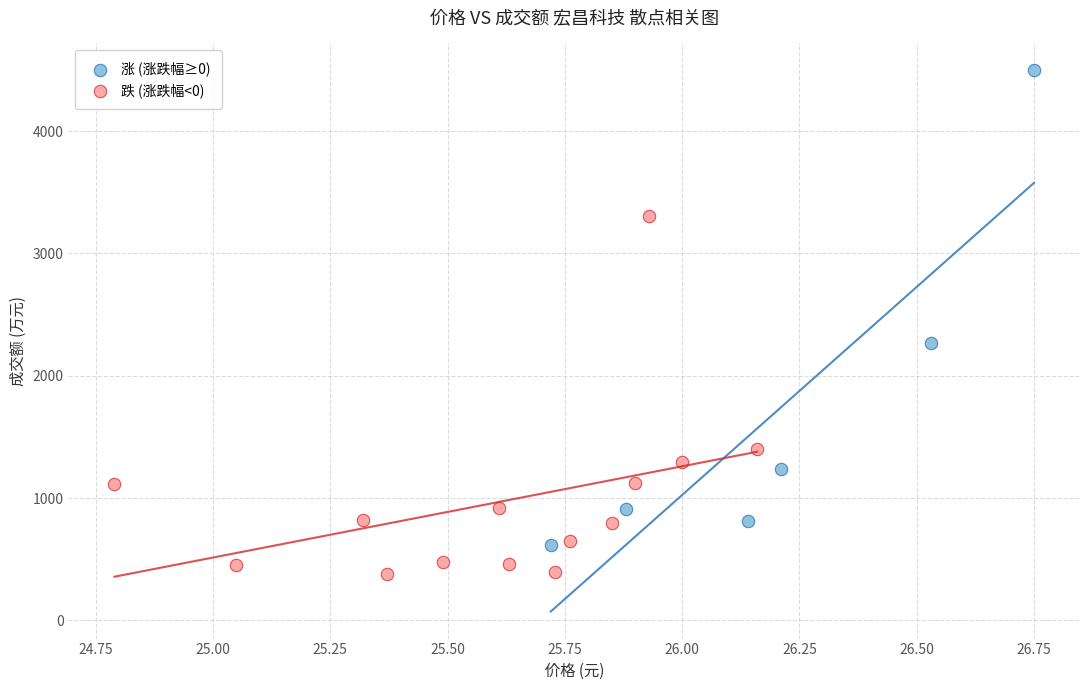

Which series contains the lowest Y value?

跌 (涨跌幅<0)